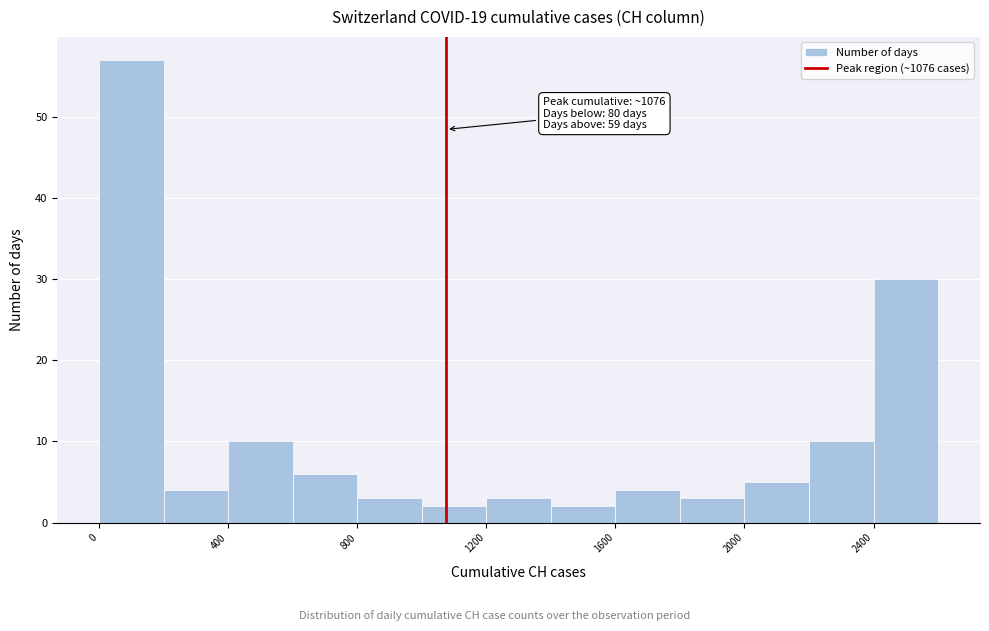

Which range on the x-axis has the tallest bar?

0 to 200